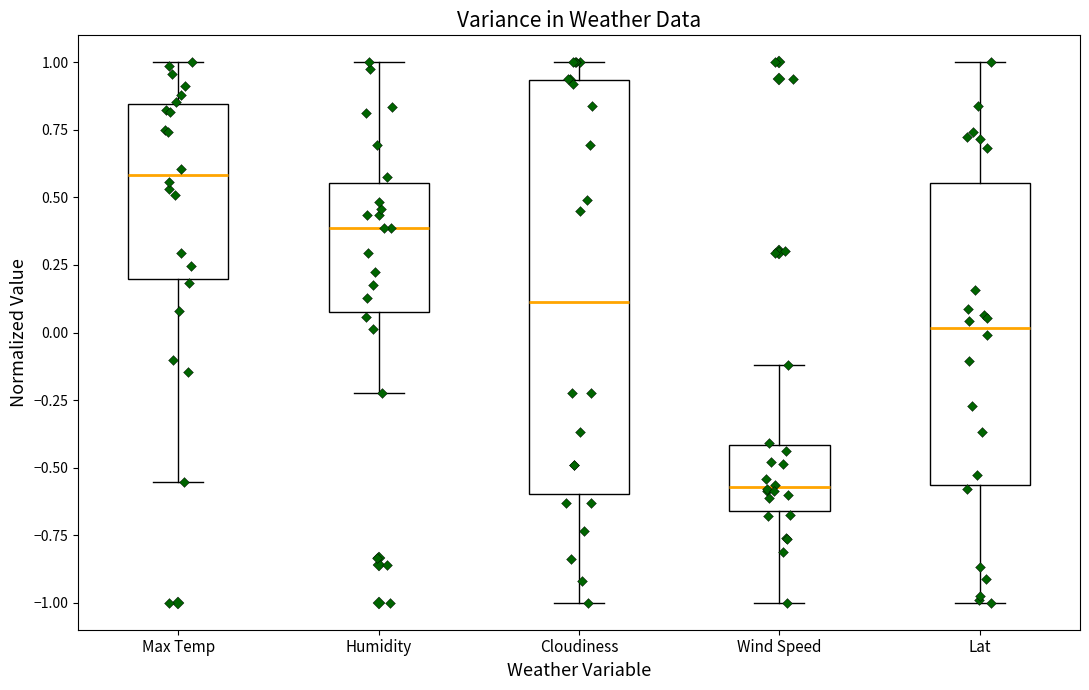

Reading left to right, read every box against the y-axis: the position of its median line, the range the box covers, and the ends of its whiskers. The values are not printed on the chart, so give them approximately, as read against the axis.

Max Temp: median 0.60, box 0.20 to 0.85, whiskers -0.55 to 1.00
Humidity: median 0.40, box 0.10 to 0.55, whiskers -0.20 to 1.00
Cloudiness: median 0.10, box -0.60 to 0.95, whiskers -1.00 to 1.00
Wind Speed: median -0.55, box -0.65 to -0.40, whiskers -1.00 to -0.10
Lat: median 0.00, box -0.55 to 0.55, whiskers -1.00 to 1.00